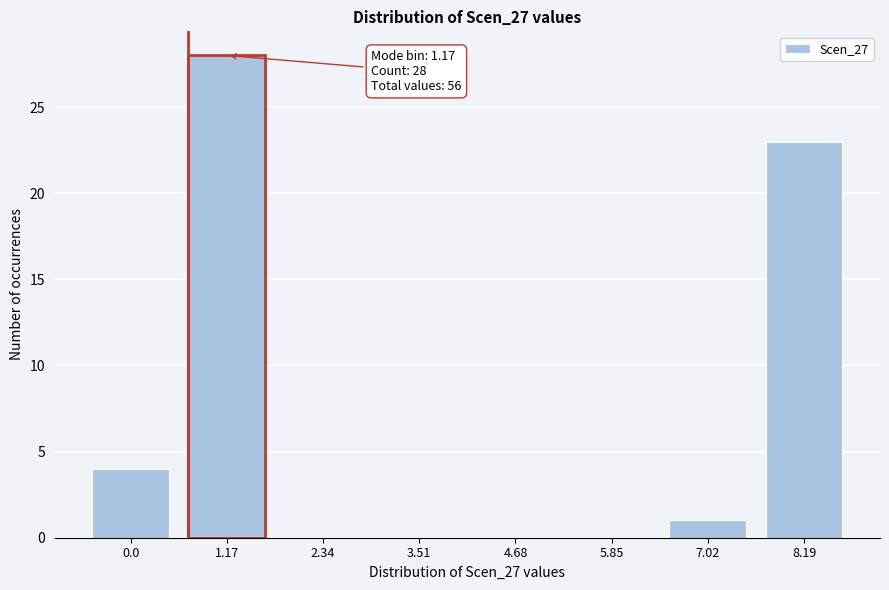

Reading left to right, extract all data points from this chart.

0.0=4	1.17=28	2.34=0	3.51=0	4.68=0	5.85=0	7.02=1	8.19=23